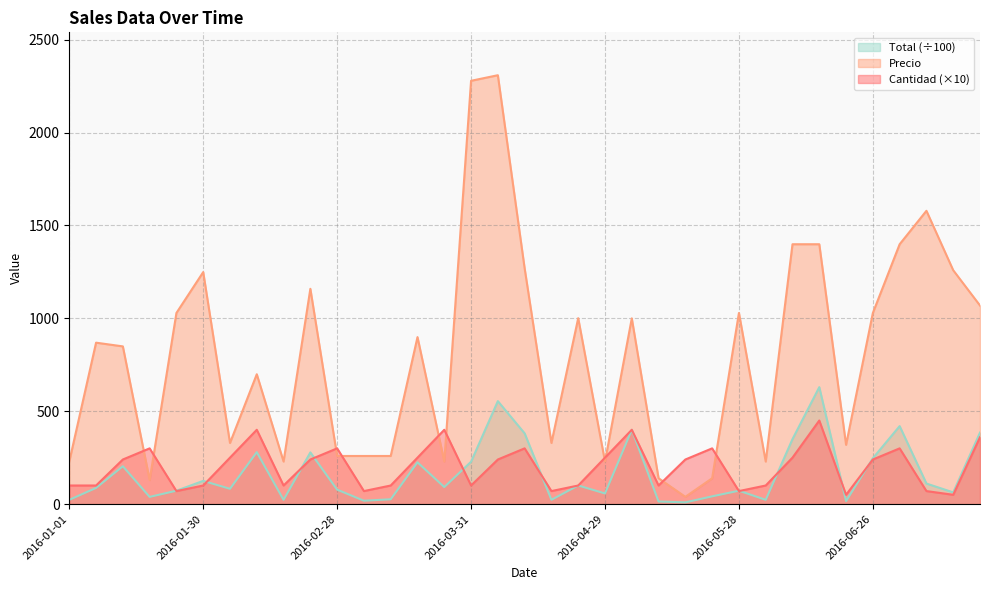

What are all the series names shown in the legend?

Total (÷100), Precio, Cantidad (×10)